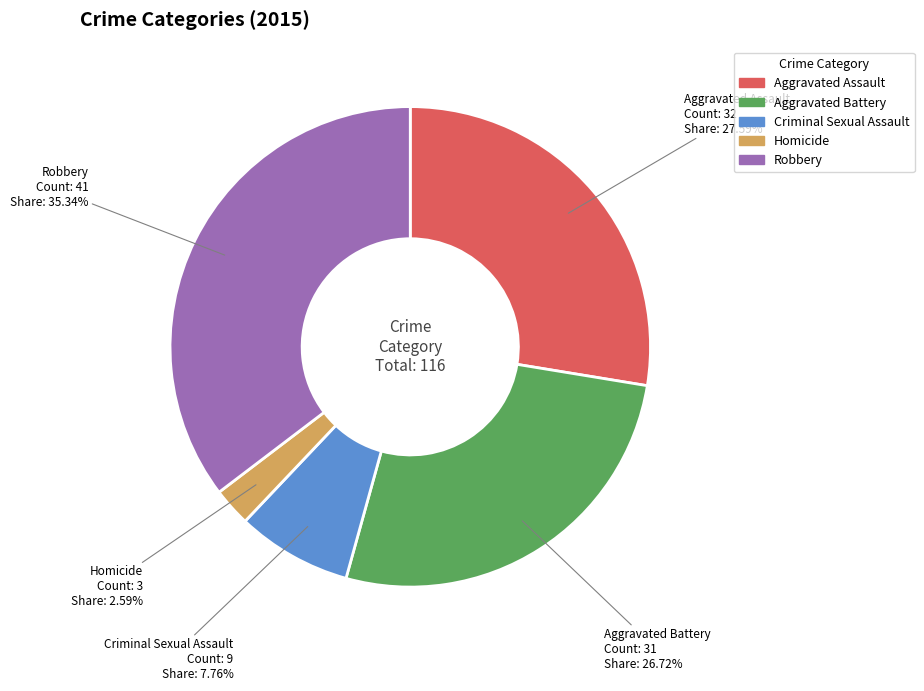

Rank the categories by value from highest to lowest.

Robbery, Aggravated Assault, Aggravated Battery, Criminal Sexual Assault, Homicide